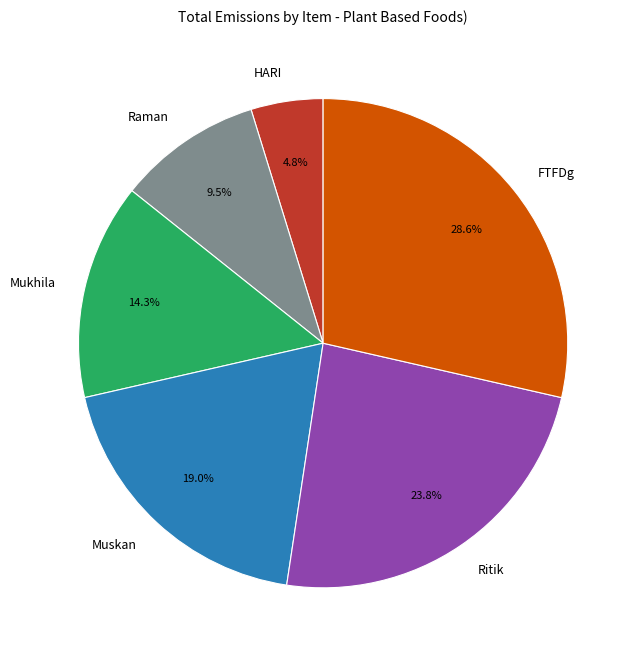

What is the ratio of the value at Ritik to the value at Mukhila?

1.7